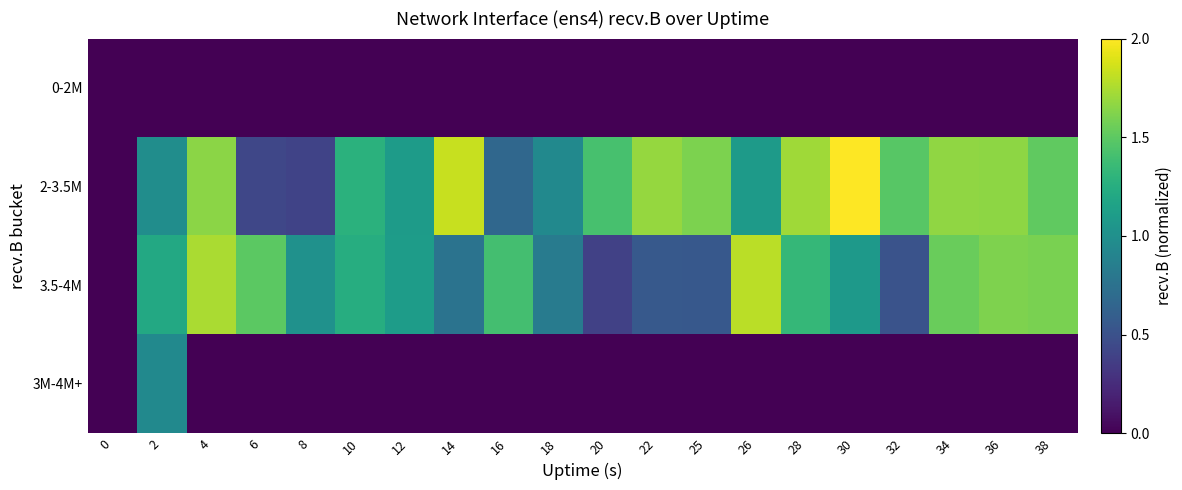

Which label corresponds to the largest value in the chart?

30